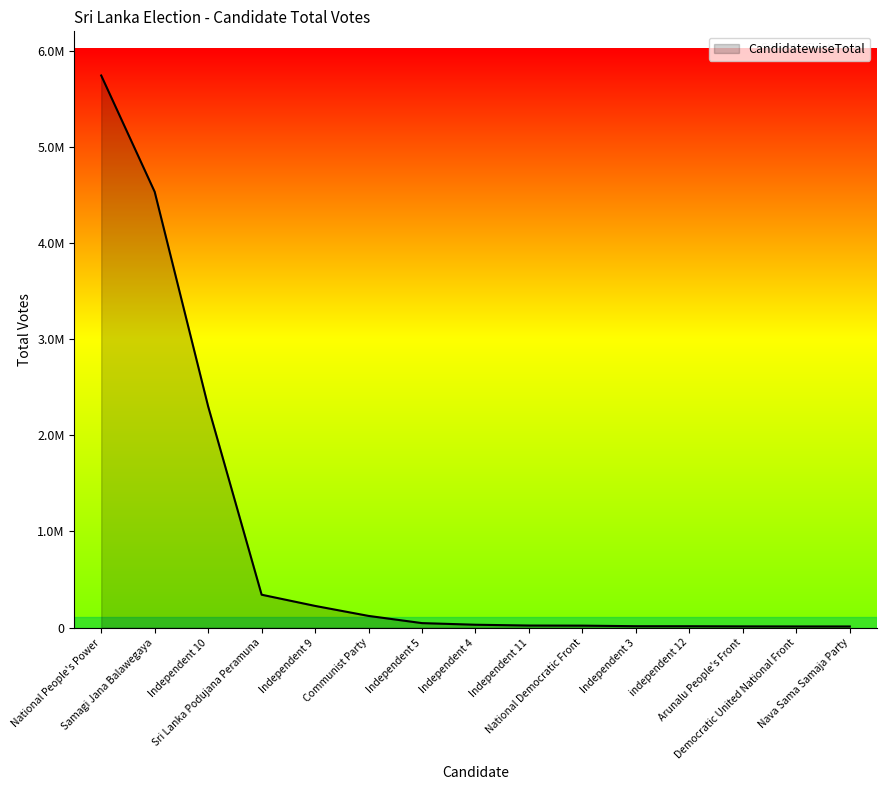

What is the approximate value at Communist Party?

122396